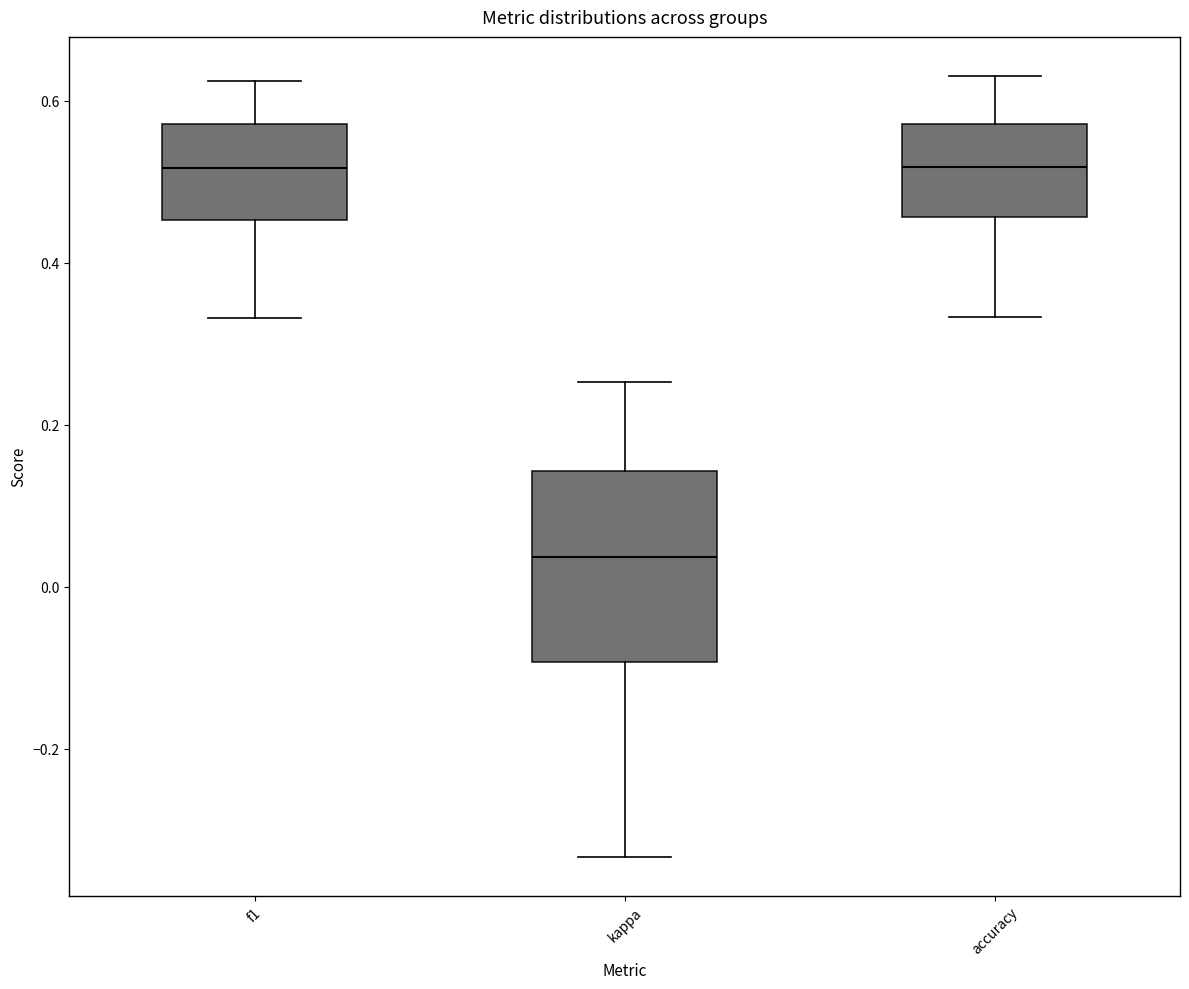

Reading left to right, transcribe this box plot: for each box, give where its median line is, the range the box spans, and where its two whiskers end, as read against the y-axis. The values are not printed on the chart, so give them approximately, as read against the axis.

f1: median 0.52, box 0.46 to 0.58, whiskers 0.34 to 0.62
kappa: median 0.04, box -0.10 to 0.14, whiskers -0.34 to 0.26
accuracy: median 0.52, box 0.46 to 0.58, whiskers 0.34 to 0.64